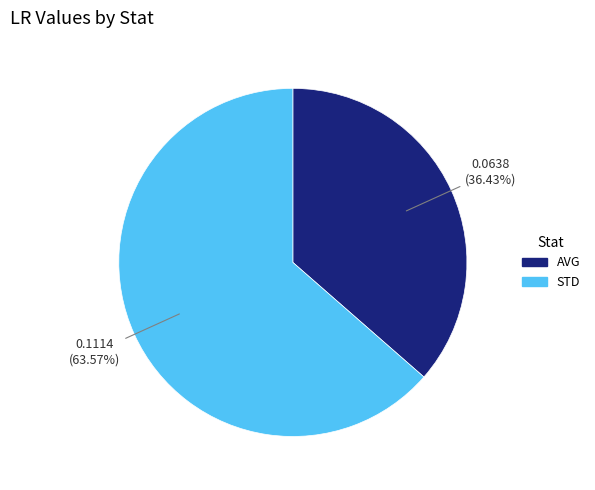

The STD slice represents 78% of the pie. True or false?

False